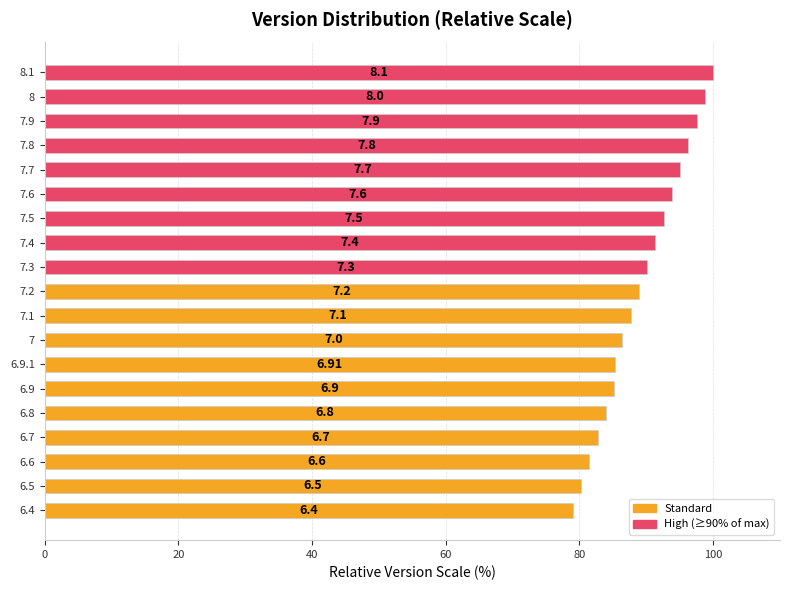

What is the average value?

89.3